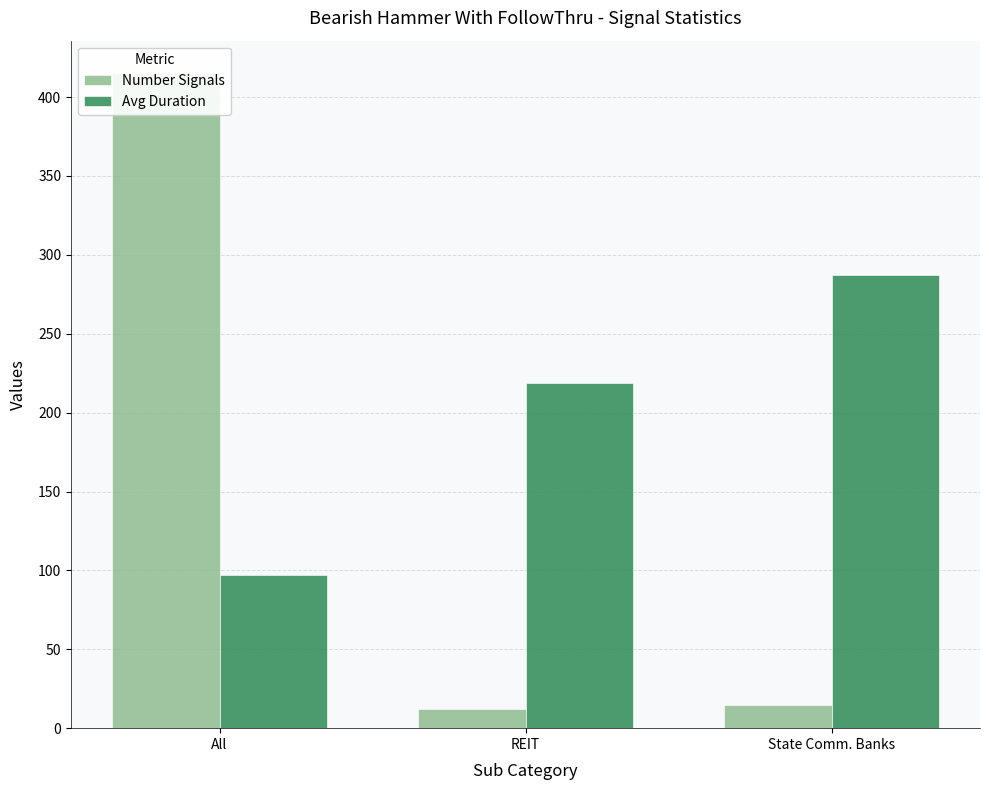

How many distinct data groups are displayed?

2